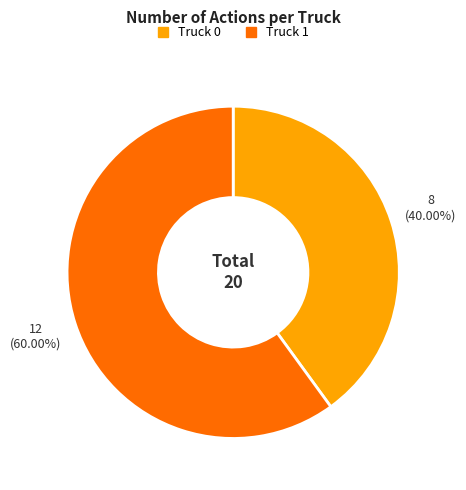

To the nearest percent, what percentage of the pie is Truck 0?

40%